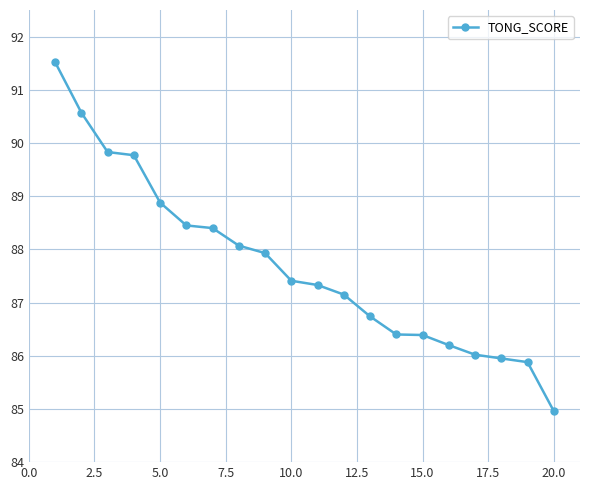

What is the minimum value shown in the chart?

85.0